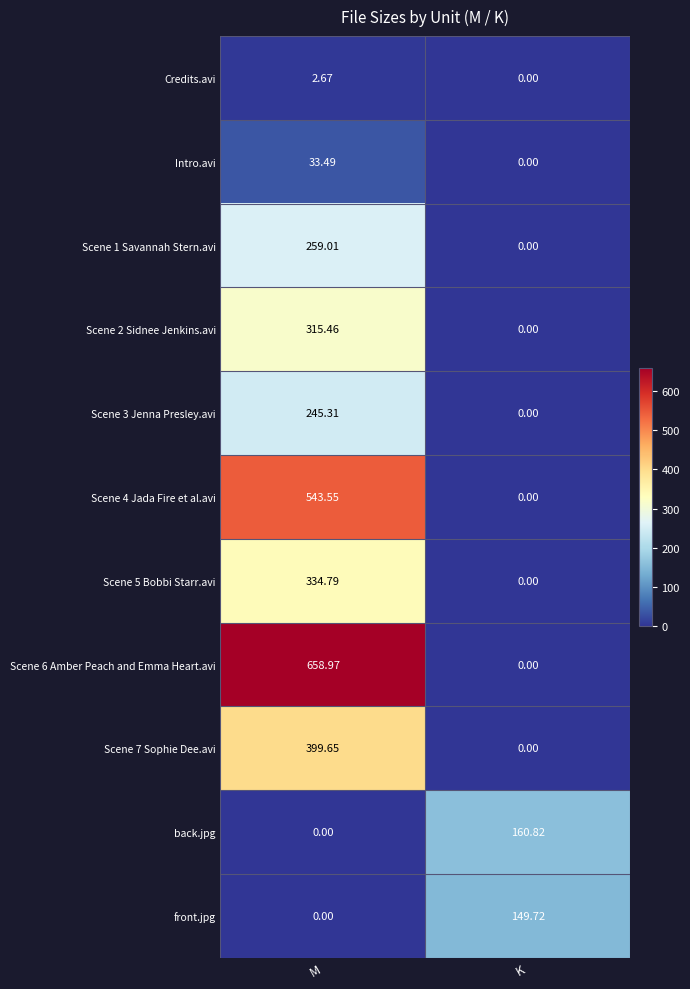

What is the total value across all series at K?

310.5